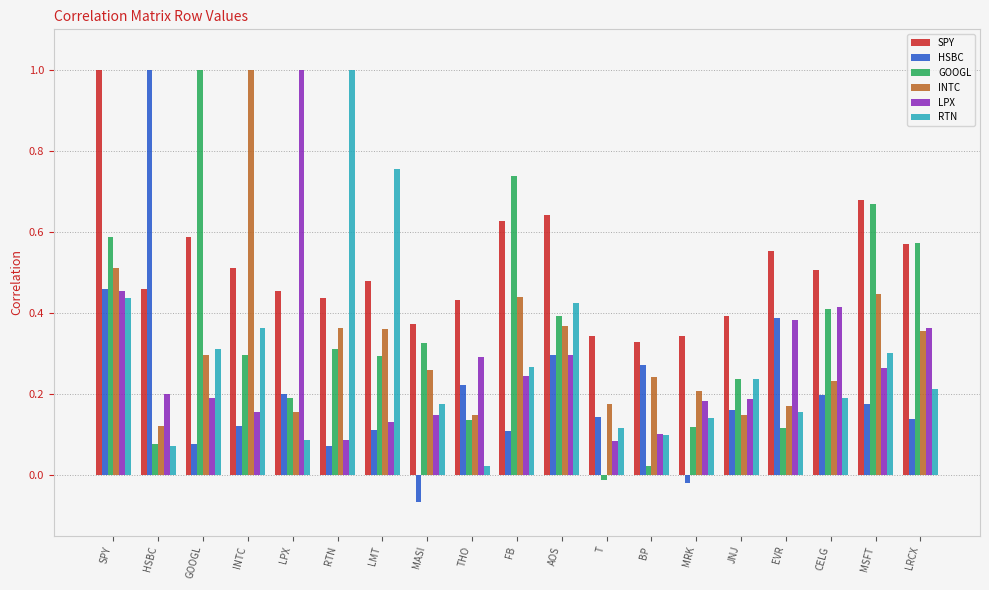

At which label does INTC reach its peak?

INTC